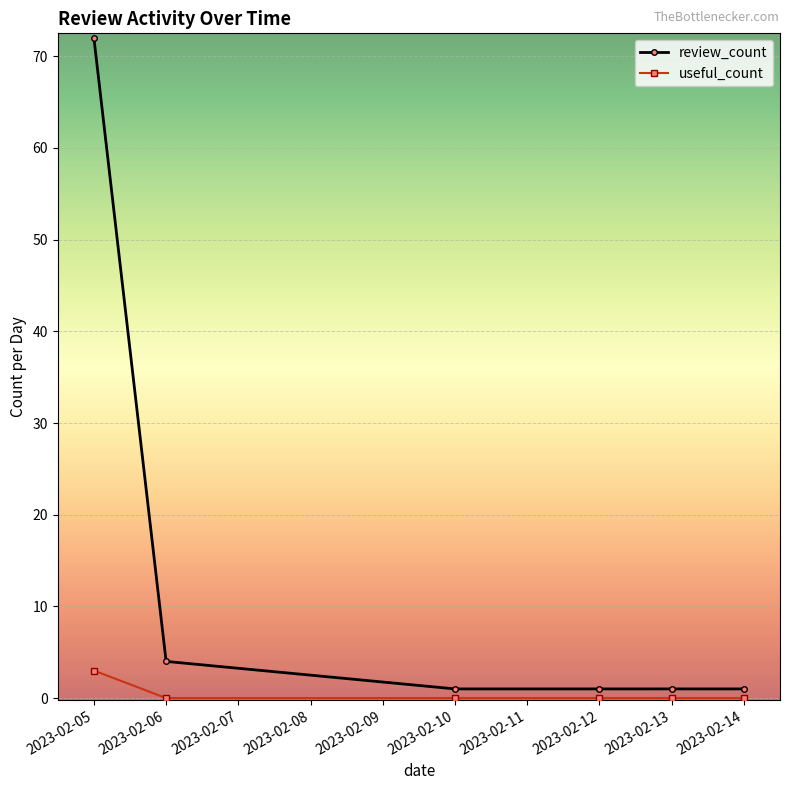

Which series has the largest range (max minus min)?

review_count